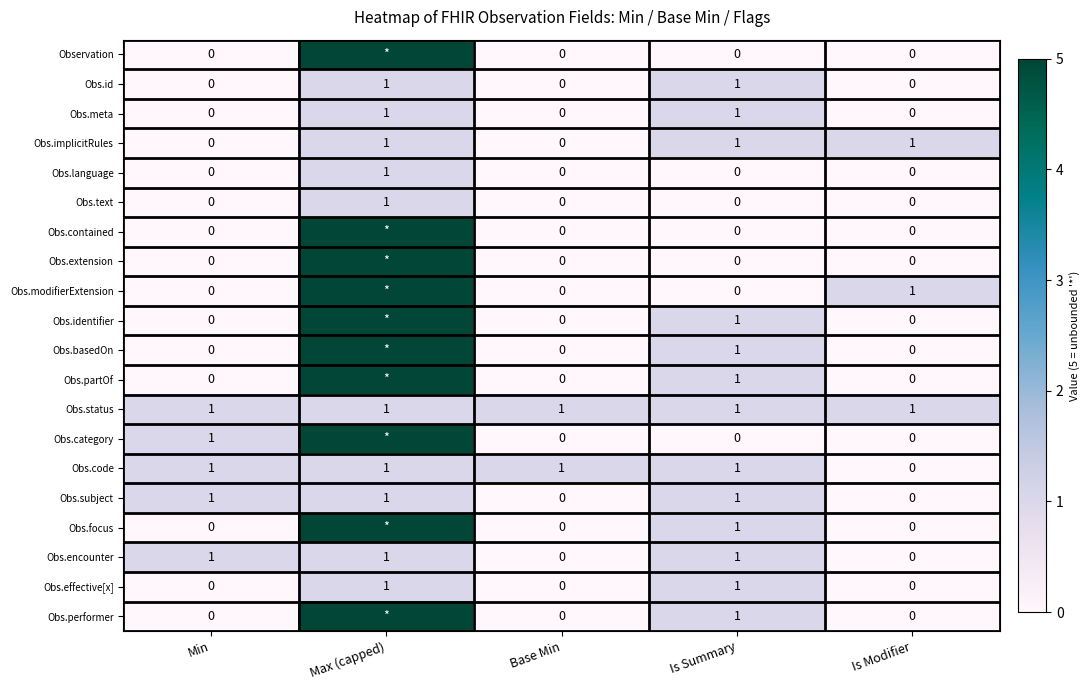

Between Min and Is Summary, which is larger?

Min